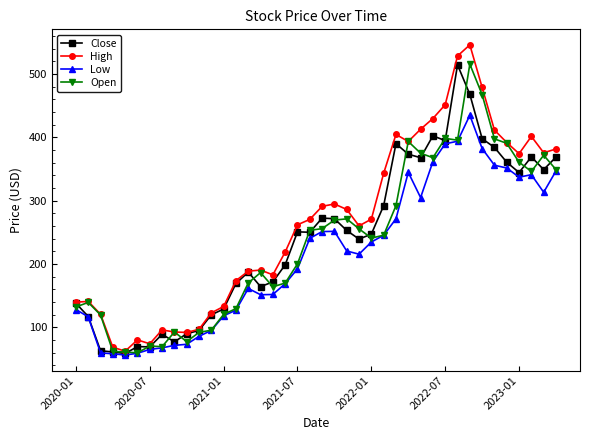

True or false: Open has more than 1 points higher than both neighbors.

True